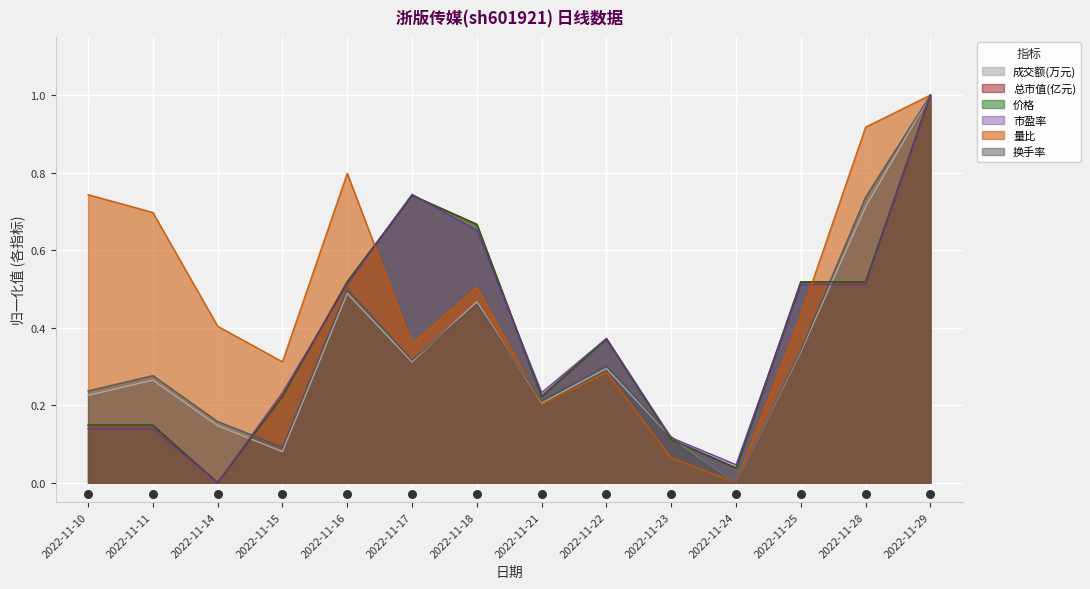

What is the total value across all series at 2022-11-16?

3.3